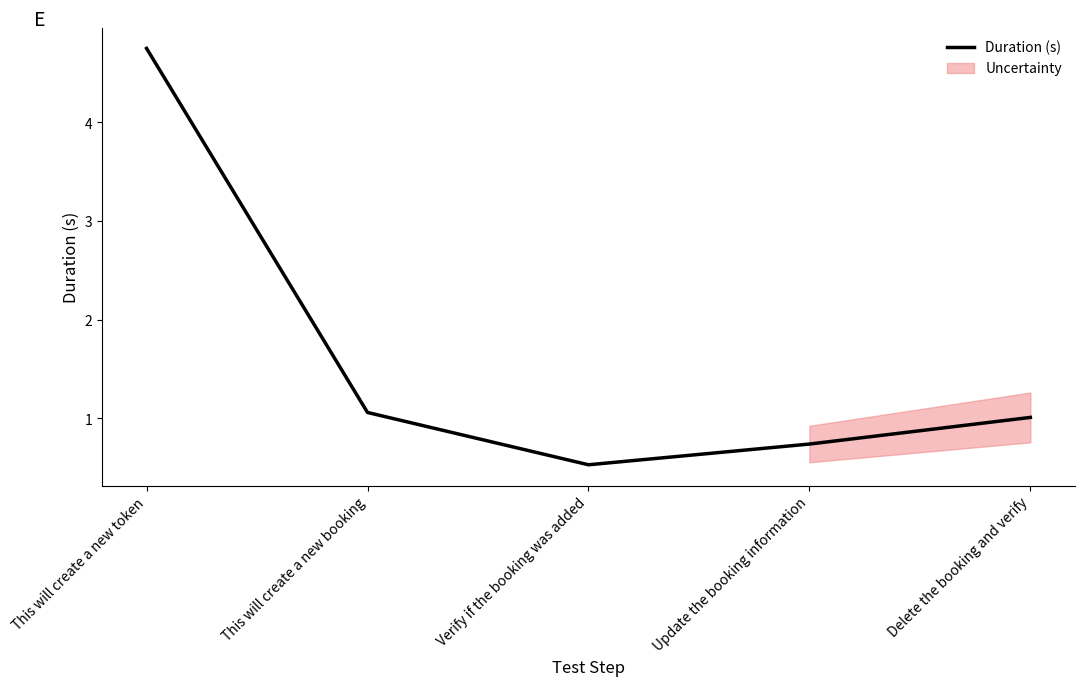

Is this an area chart (filled region under the line)?

No